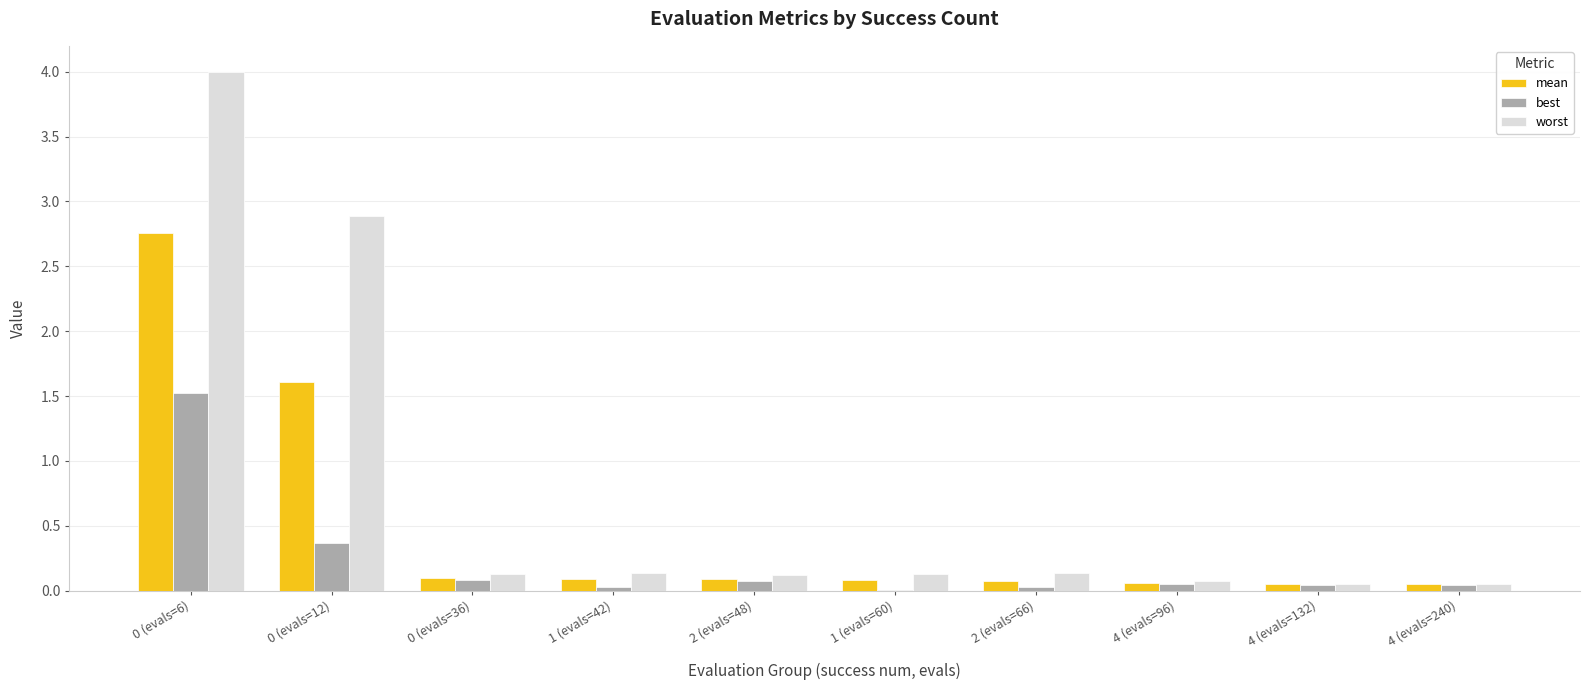

True or false: worst has a value of 0.1 at 1 (evals=60).

True